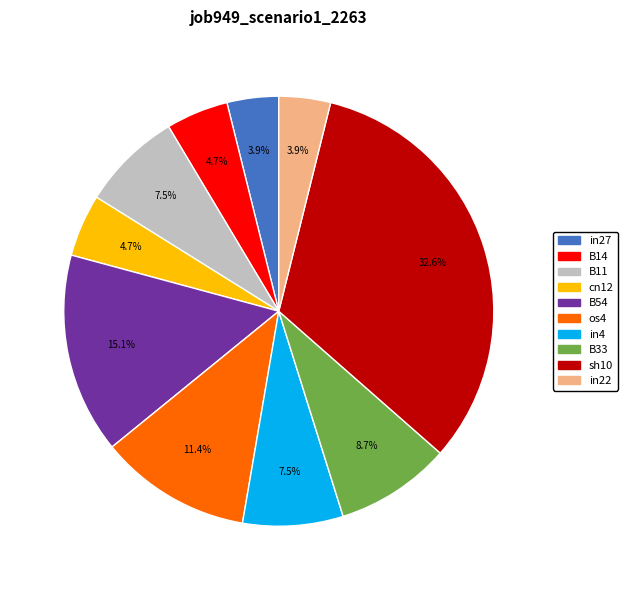

To the nearest percent, what is the combined percentage of sh10 and os4?

44%